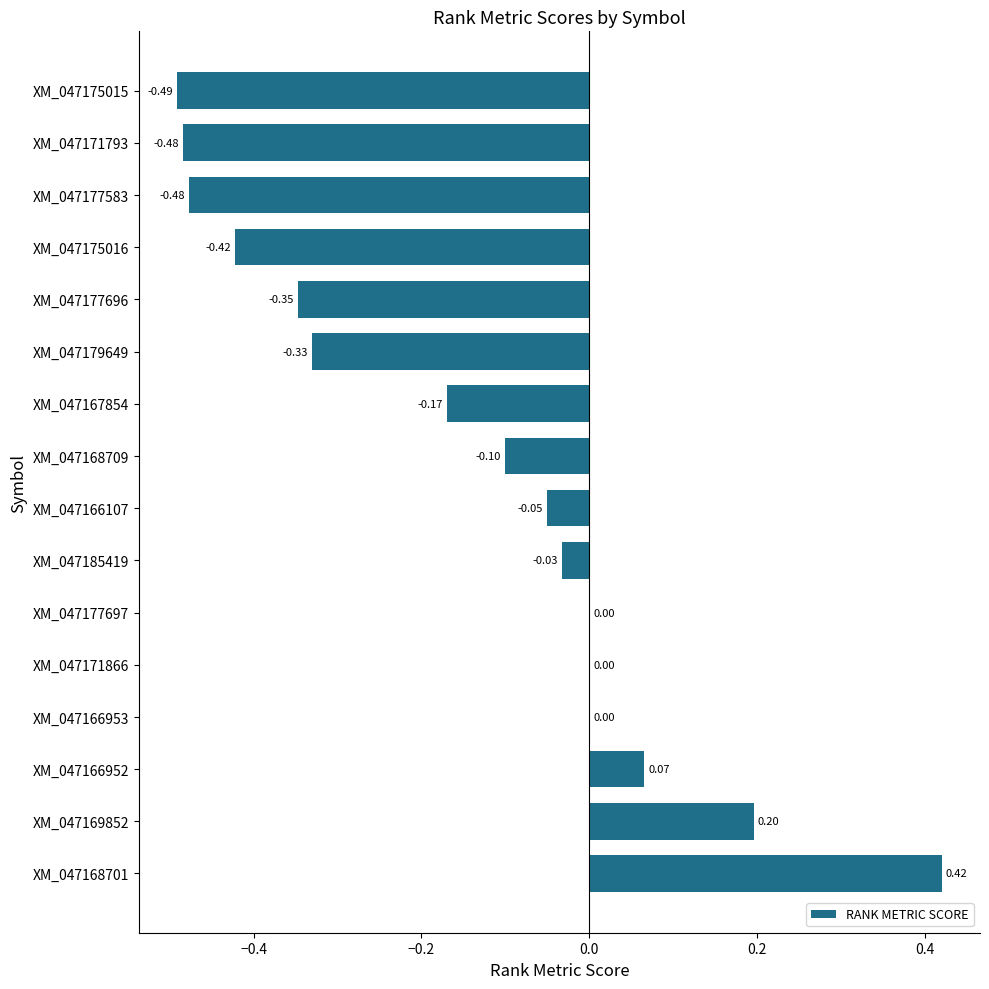

Which has a higher value, XM_047177697 or XM_047166107?

XM_047177697